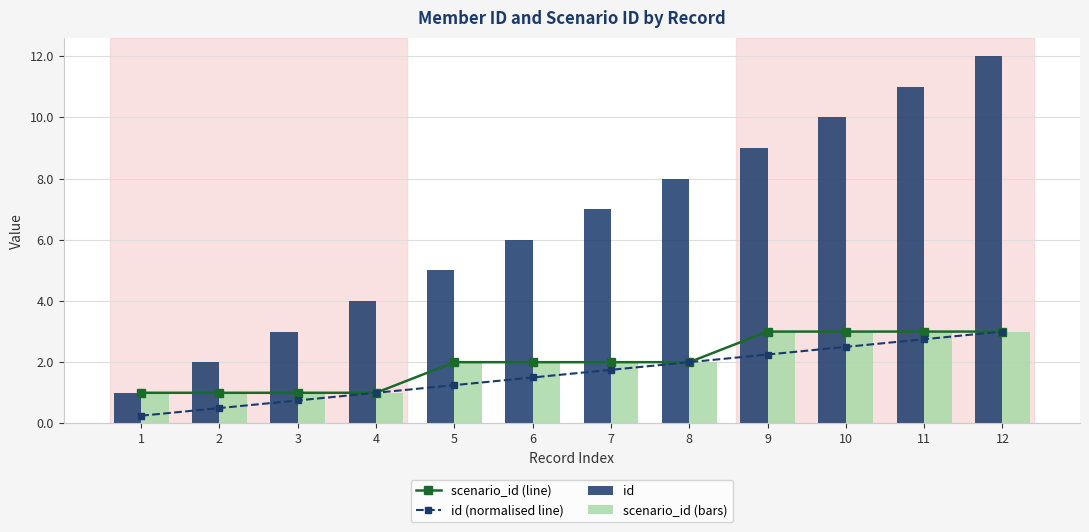

What is the difference between the second highest and second lowest values in the id series?

9